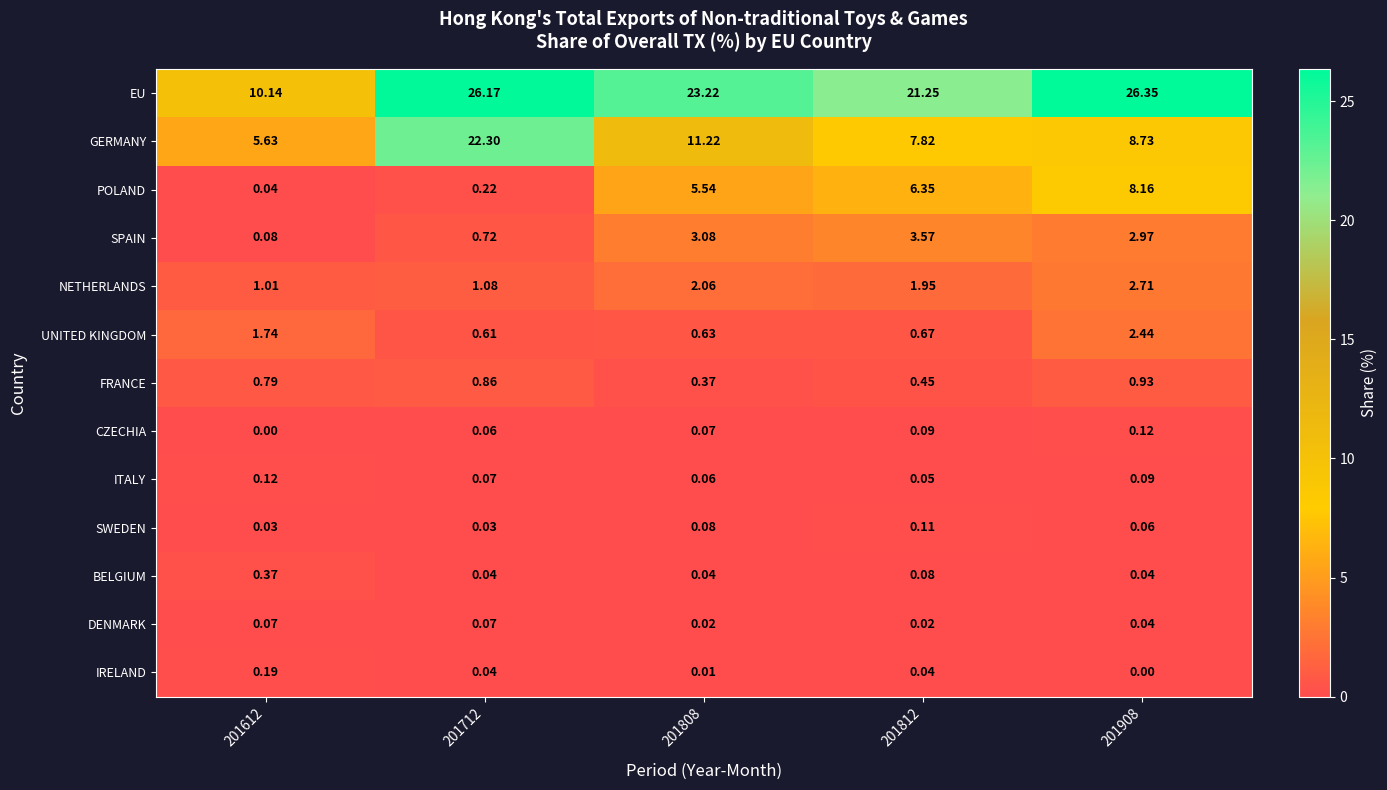

Which series has the widest spread of values?

GERMANY